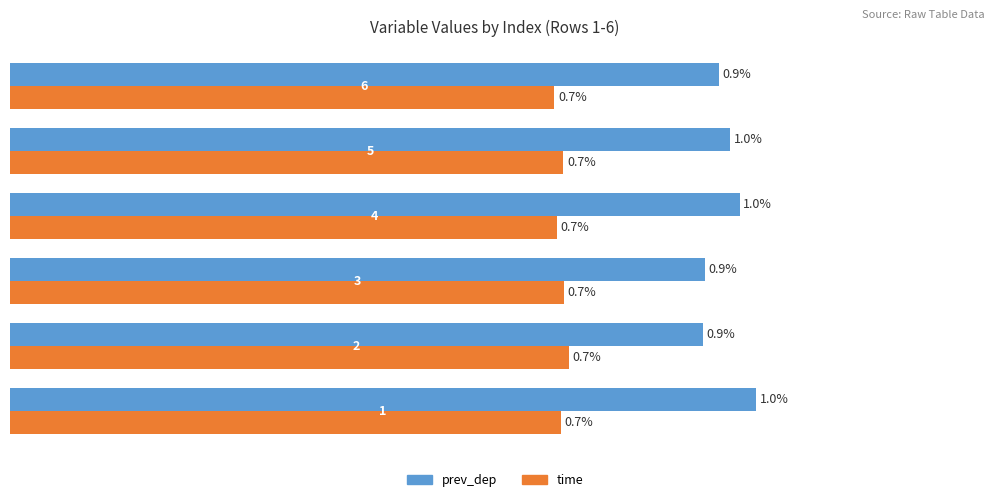

What are all the series names shown in the legend?

prev_dep, time